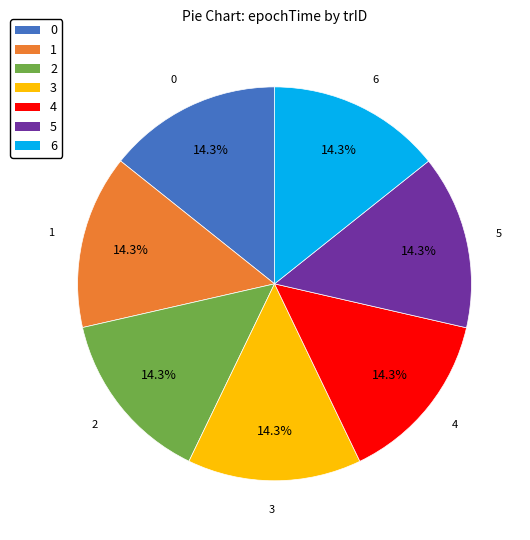

To the nearest percent, what percentage of the pie is 1?

14%